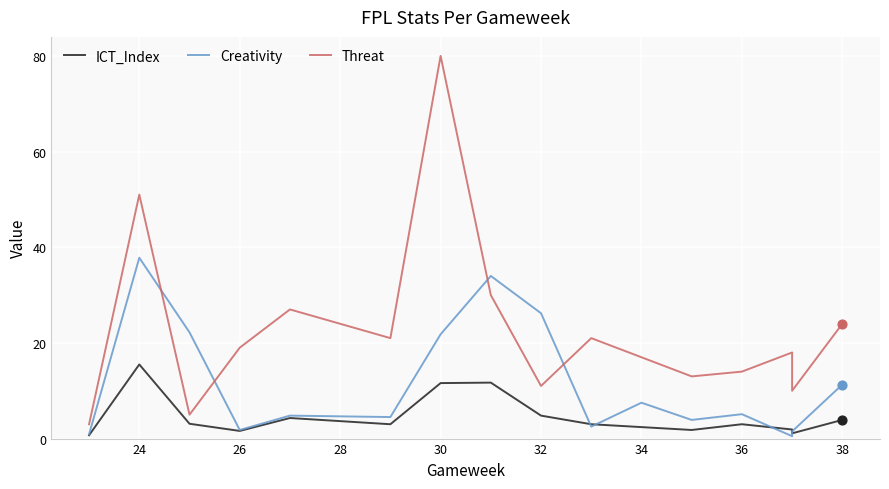

Is the value of ICT_Index at 10 greater than the value of Creativity at 26?

No